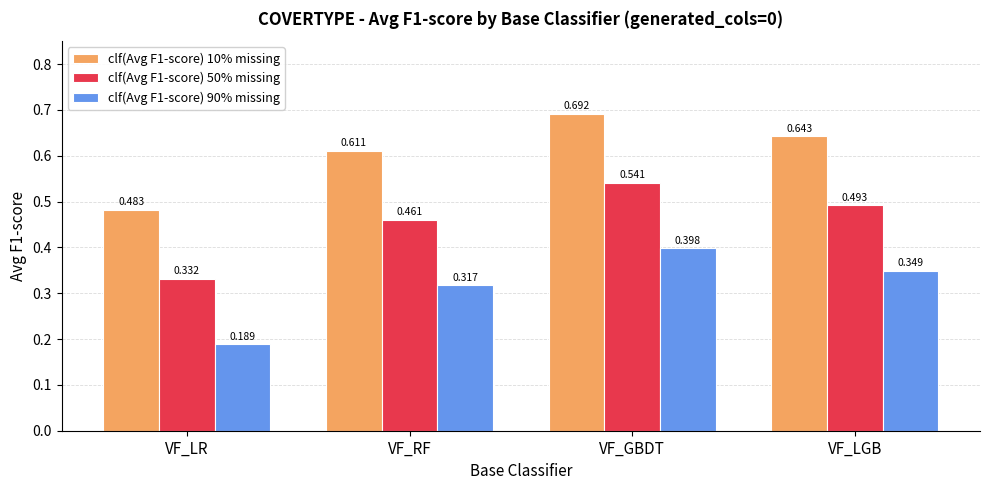

List the series in order of their overall mean, highest first.

clf(Avg F1-score) 10% missing, clf(Avg F1-score) 50% missing, clf(Avg F1-score) 90% missing